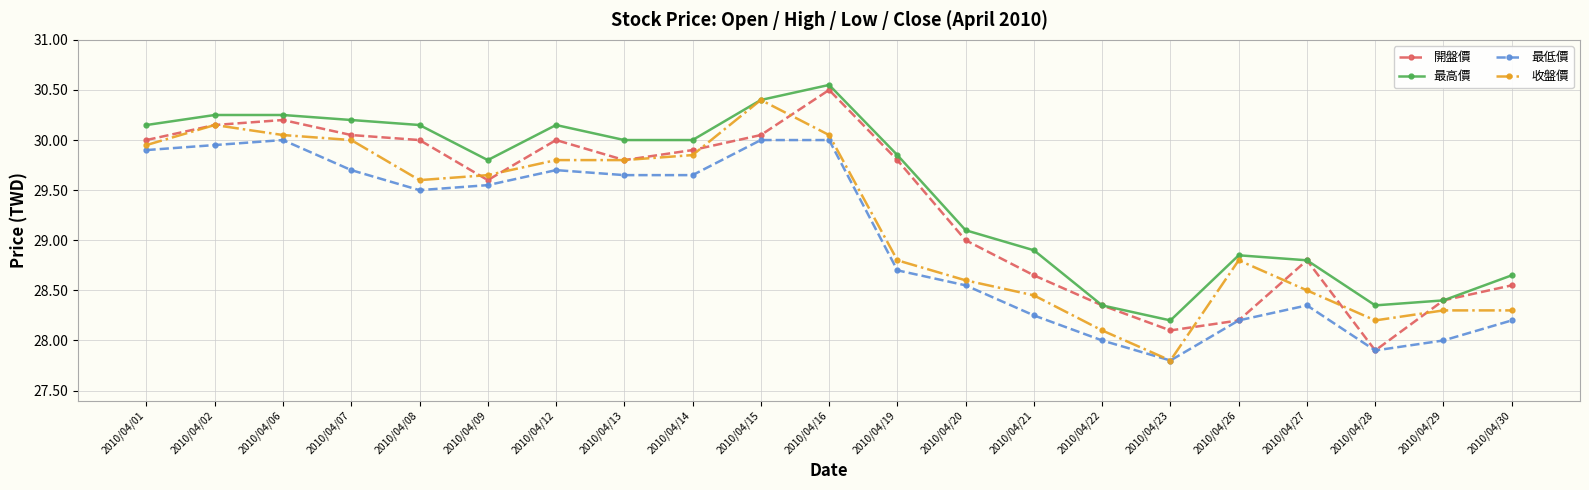

True or false: 開盤價 has a value of 28.1 at 2010/04/23.

True